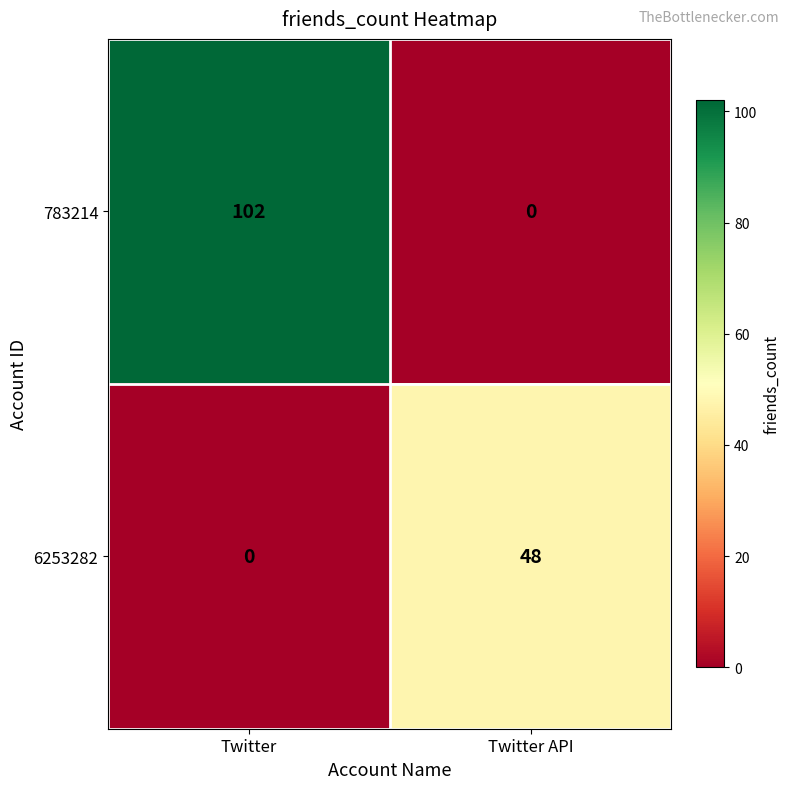

Reading left to right, transcribe all the data shown in this chart.

783214: 102	0
6253282: 0	48